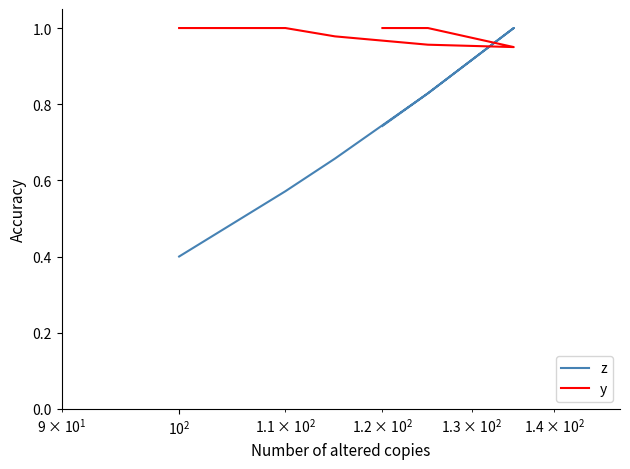

What is the difference between the maximum and minimum values in the y series?

0.1